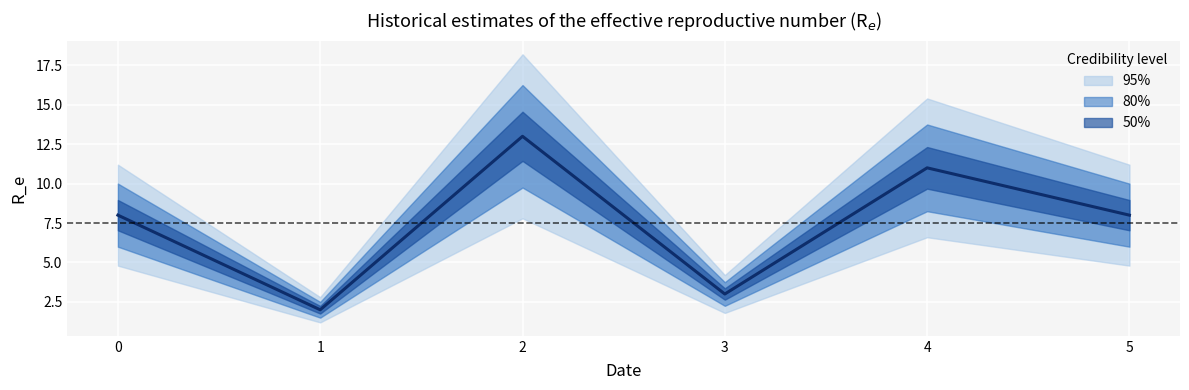

The chart shows a value of 5 at 3. True or false?

False